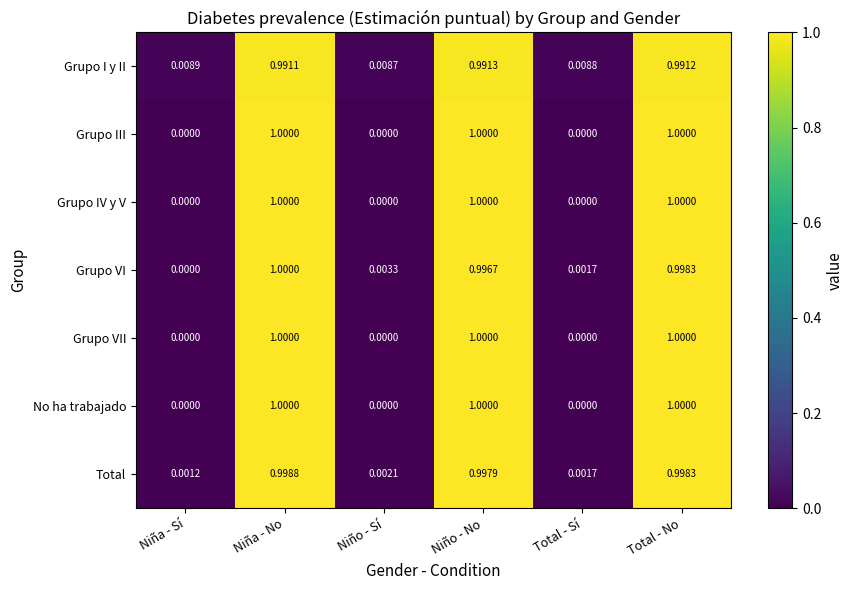

At which label is Grupo VI closest to 0?

Niña - Sí